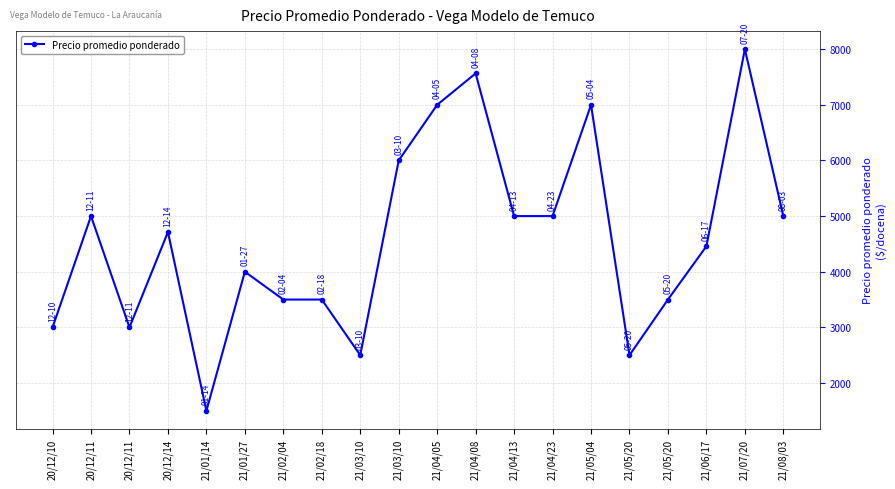

True or false: the data shows 3028 at 20/12/14.

False